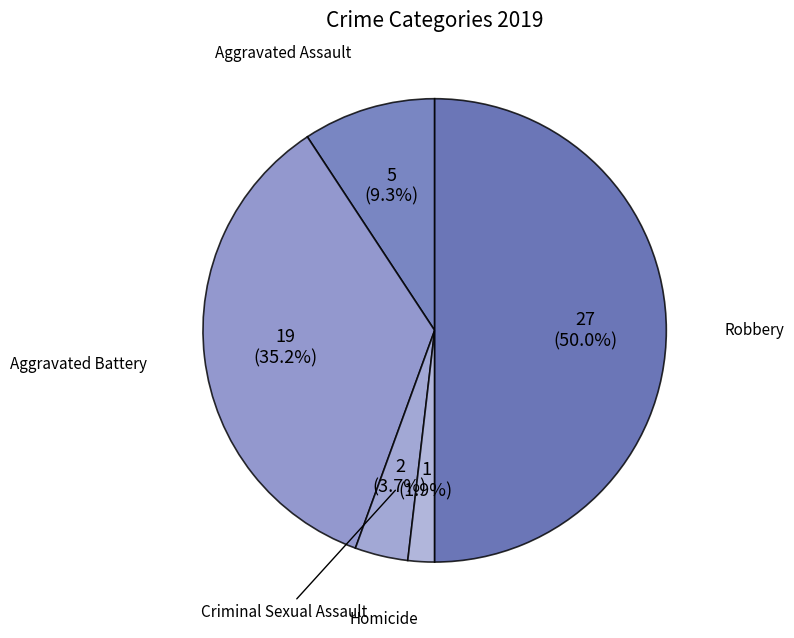

How many segments does this pie chart have?

5